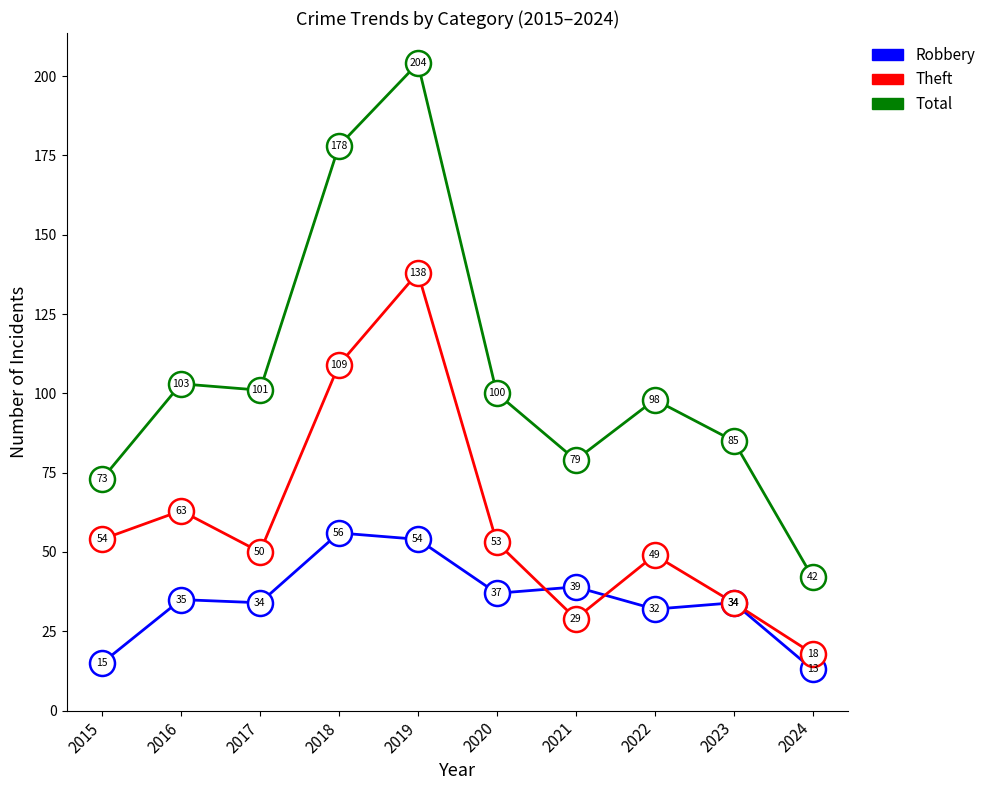

True or false: Total has a value of 100 at 2020.

True